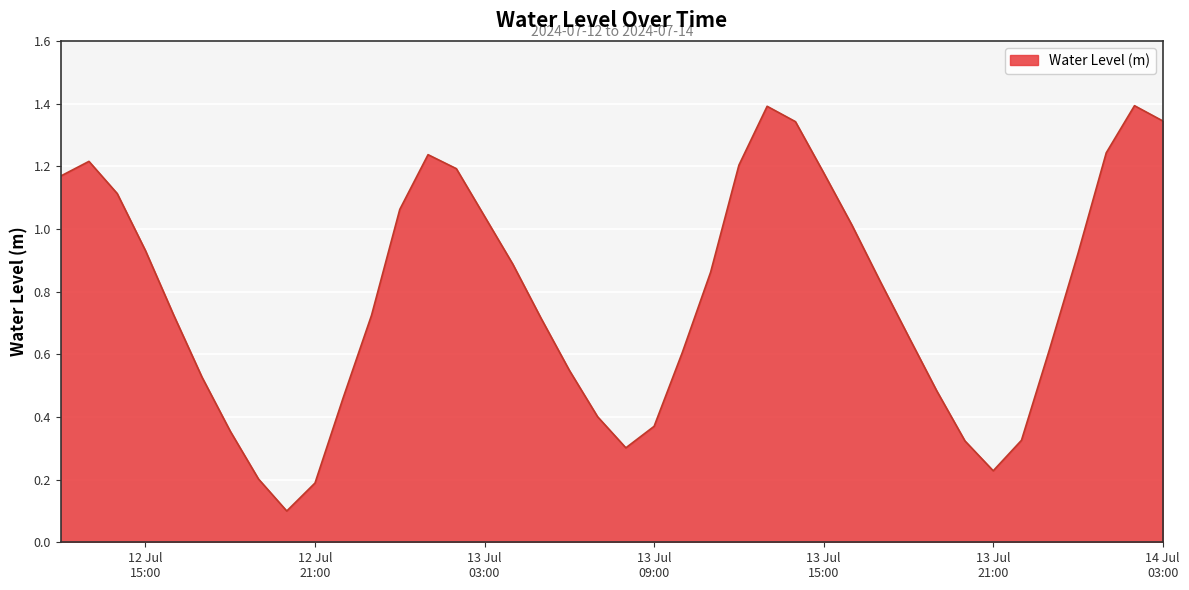

What is the greatest value displayed?

1.4